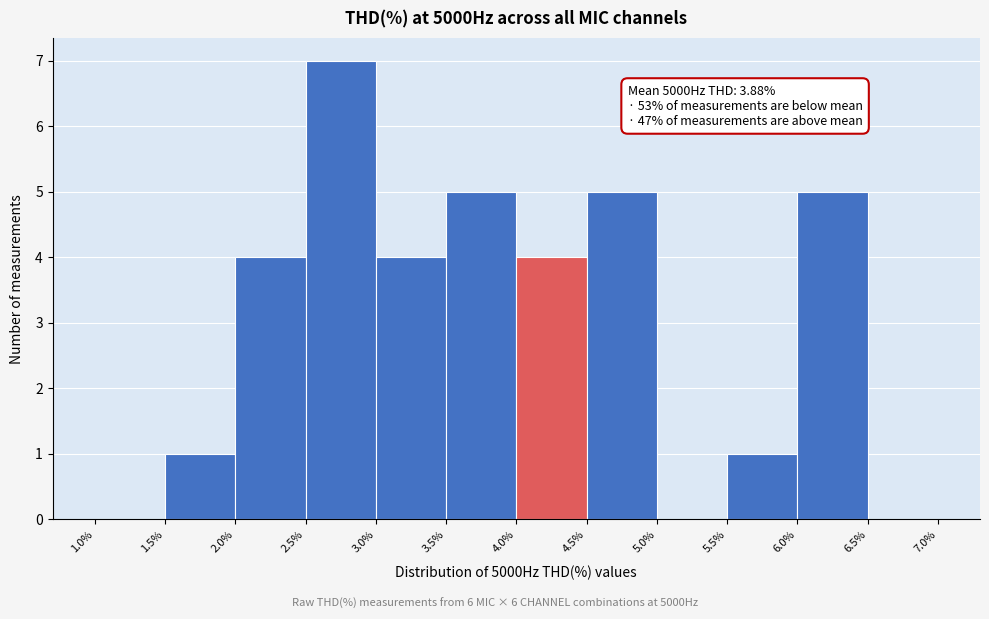

Over which range of the x-axis is the bar tallest?

2.5% to 3.0%